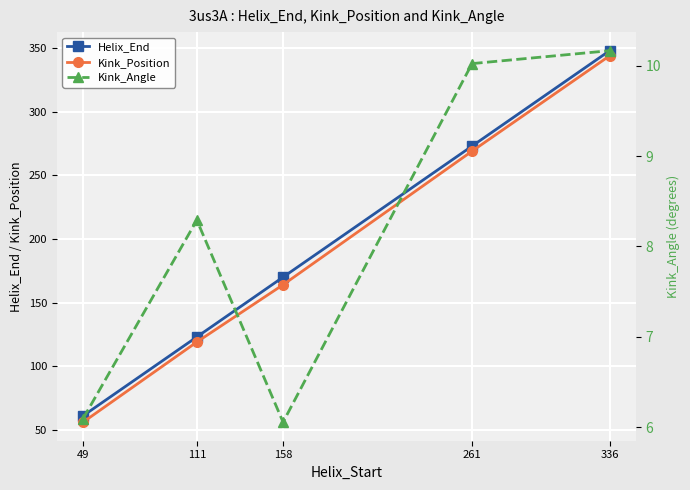

Which series changed the most between 111 and 158?

Helix_End